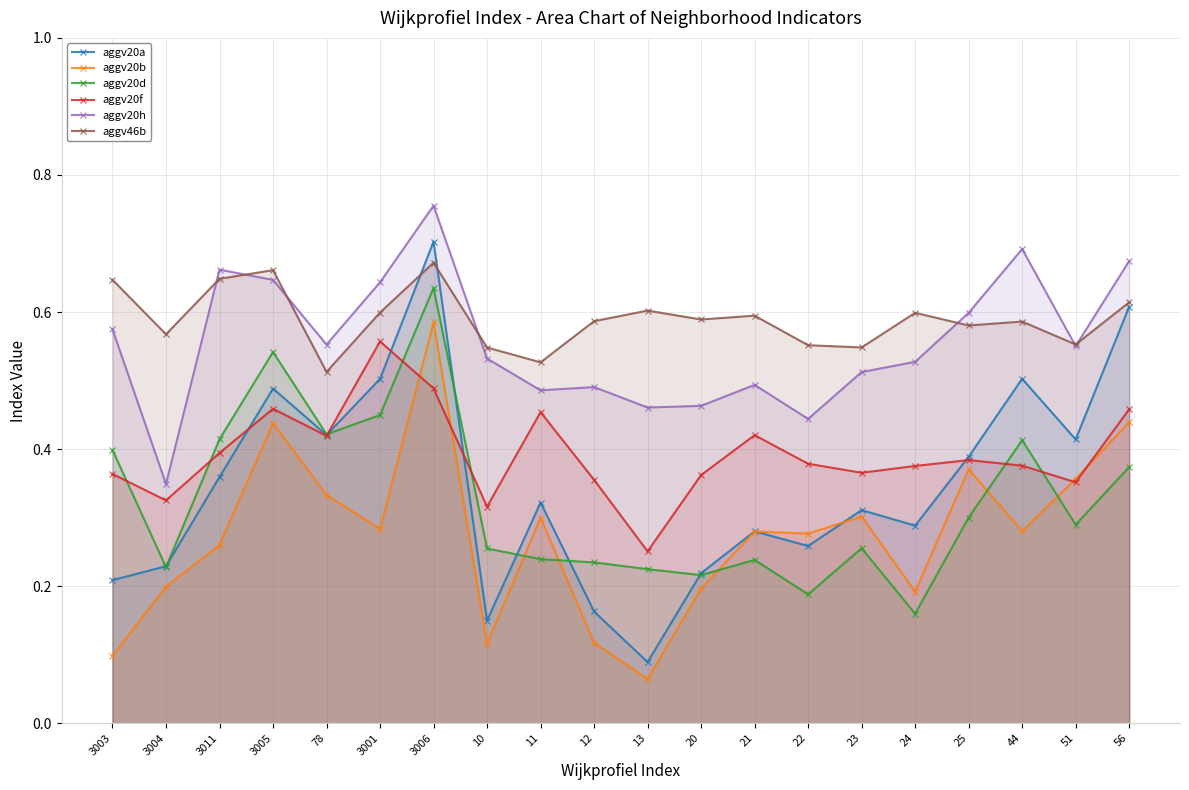

What is the label of the 9th point from the left?

11